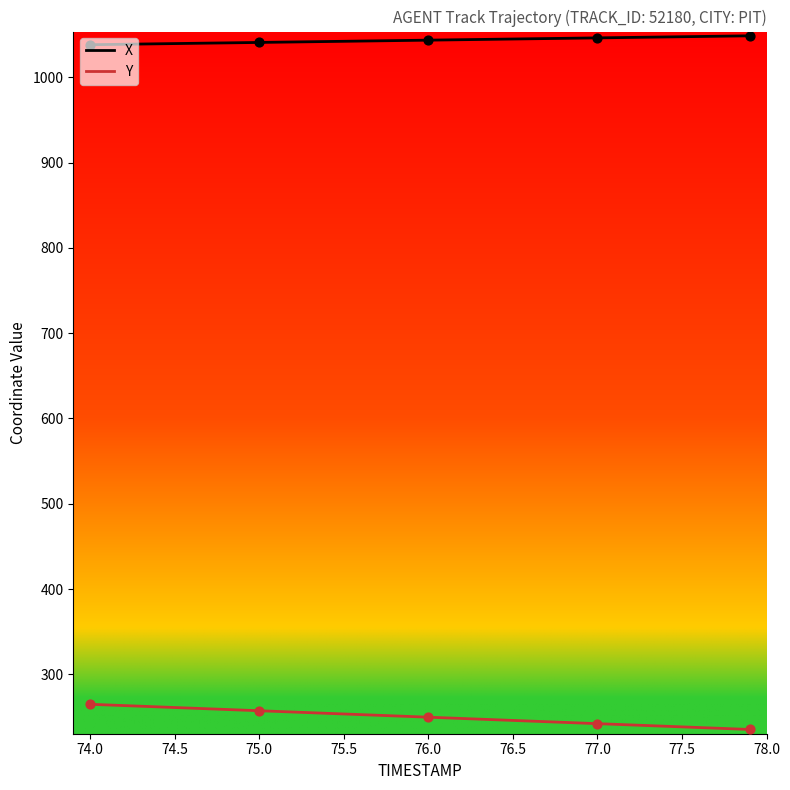

At how many categories does at least one series exceed 325?

40